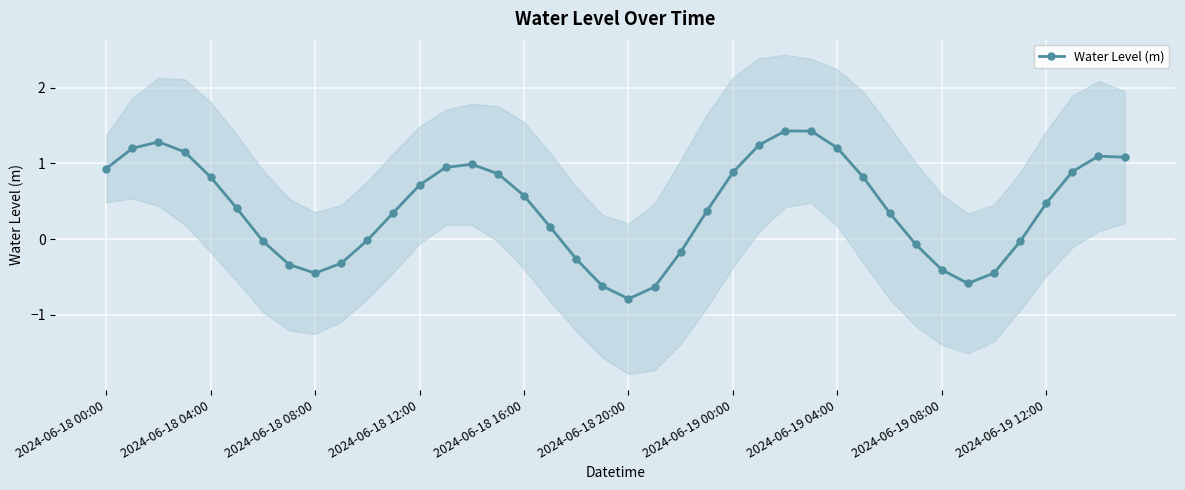

Which category has the lowest value in the Water Level (m) series?

2024-06-18 20:00